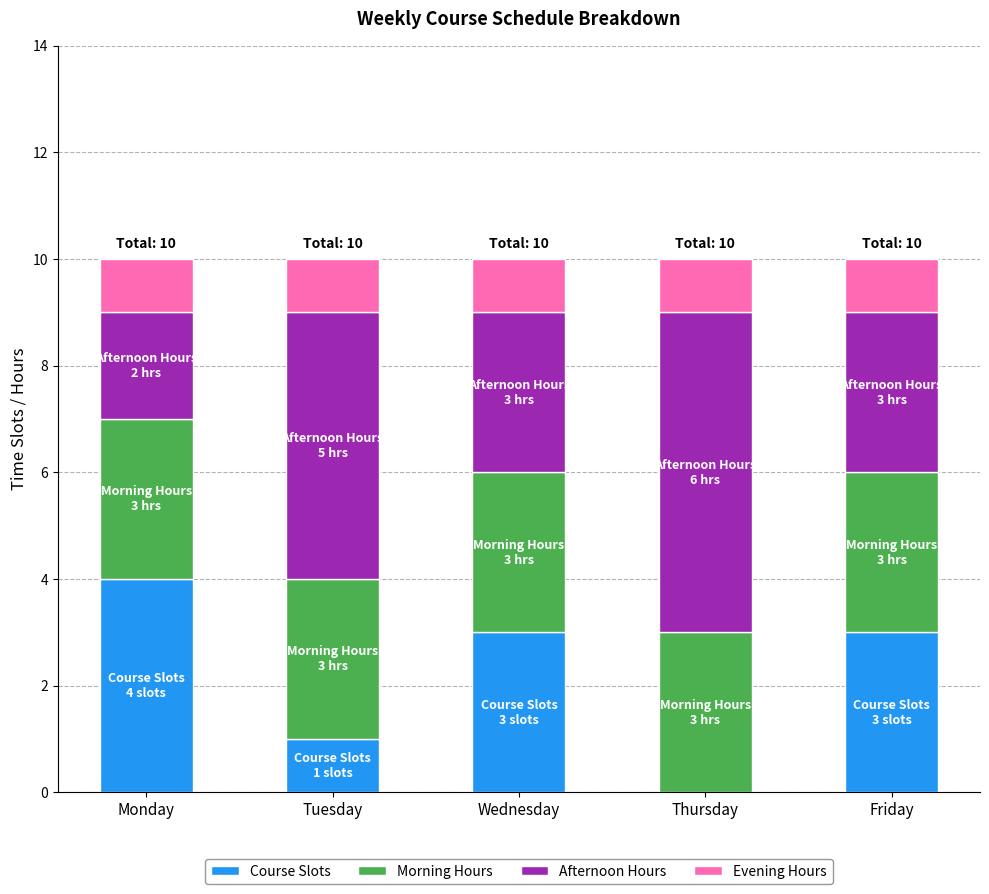

What is the highest value of the Course Slots series?

4